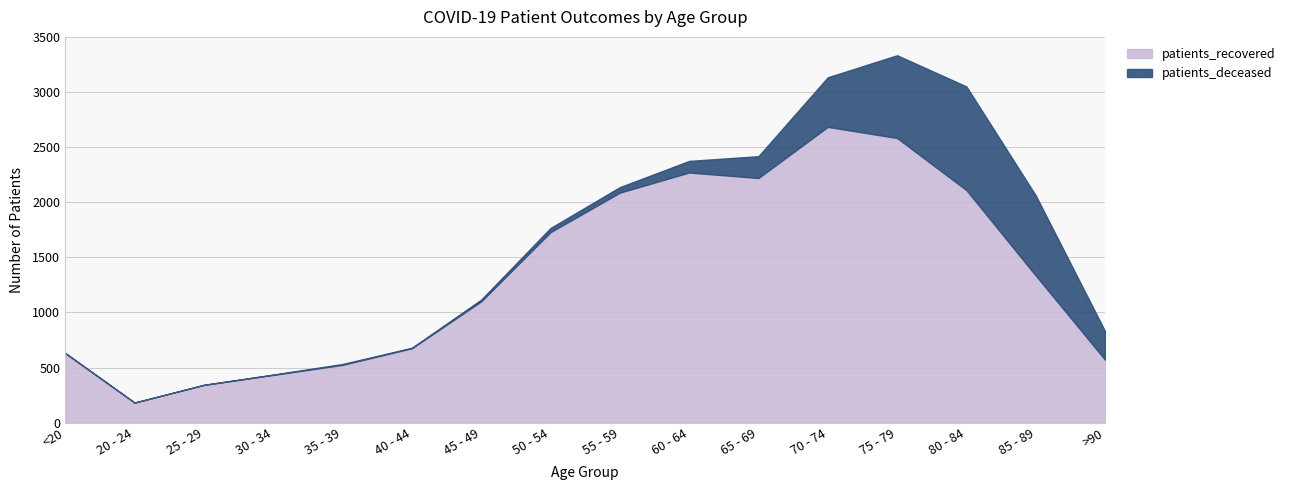

List the series in order of their peak value, lowest first.

patients_deceased, patients_recovered